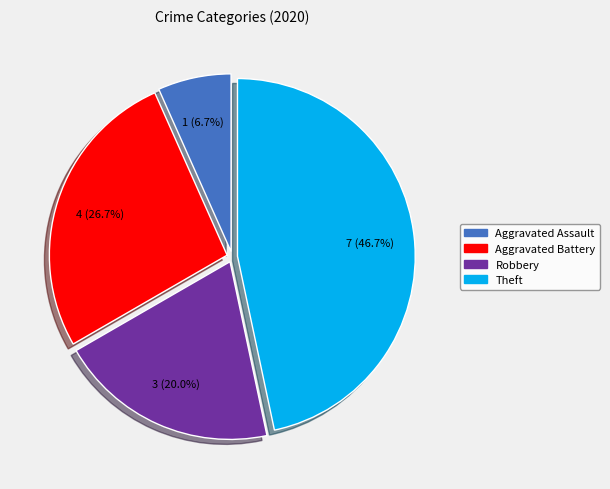

How many slices are in this pie chart?

4